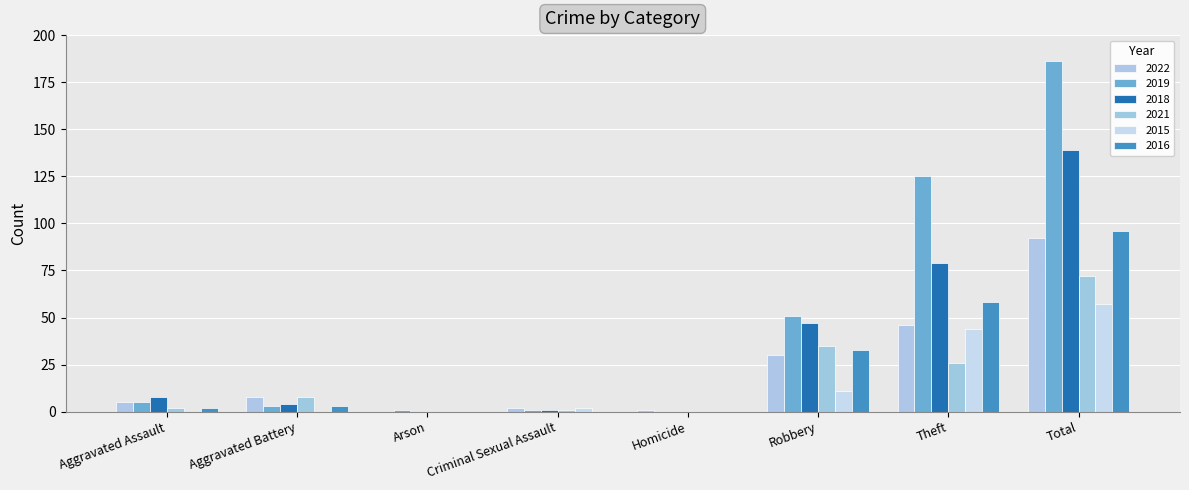

True or false: 2018 has a value of 43 at Homicide.

False